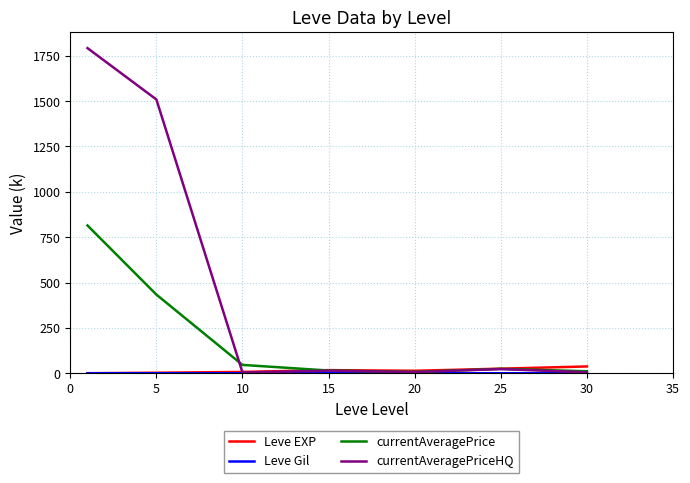

Which series has the largest total across all categories?

currentAveragePriceHQ